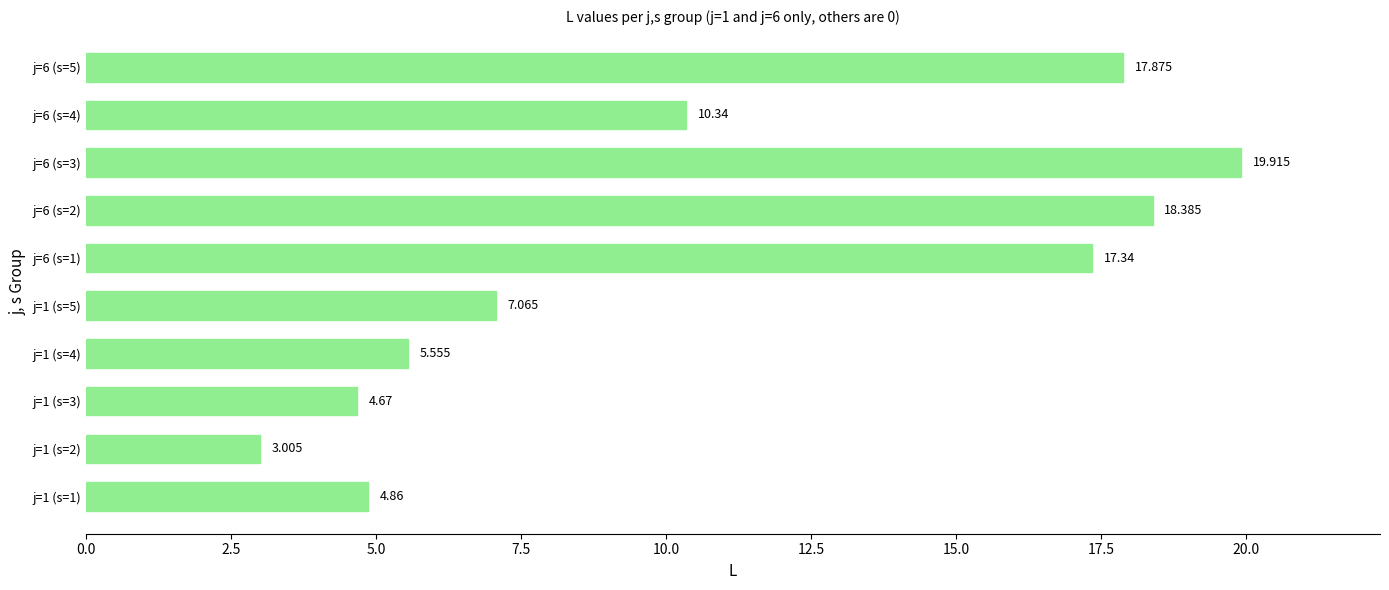

Does the chart contain any negative values?

No